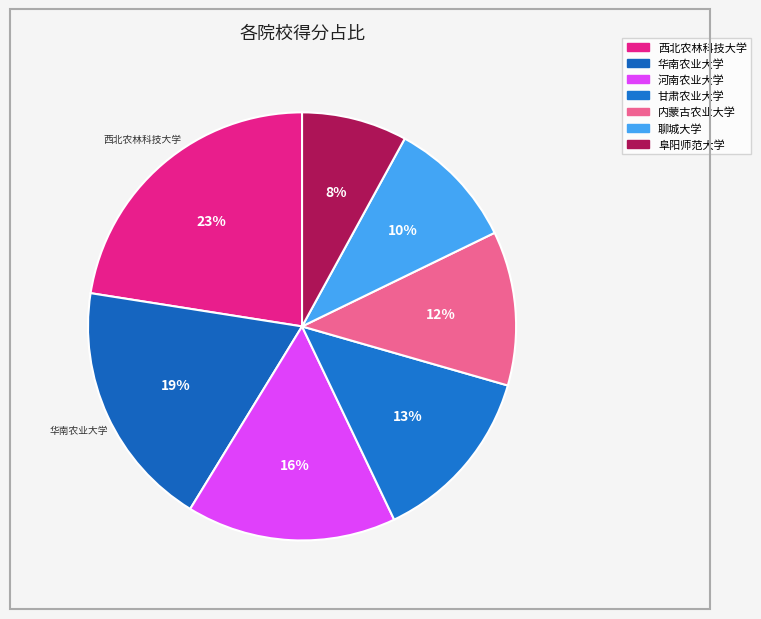

How many slices are in this pie chart?

7